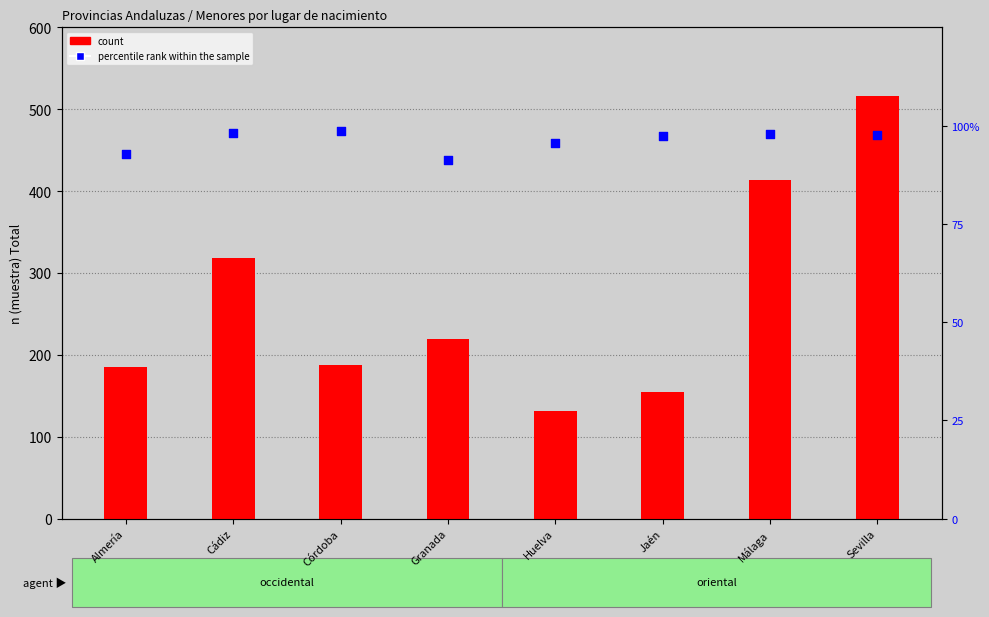

At how many categories does at least one series exceed 264?

3